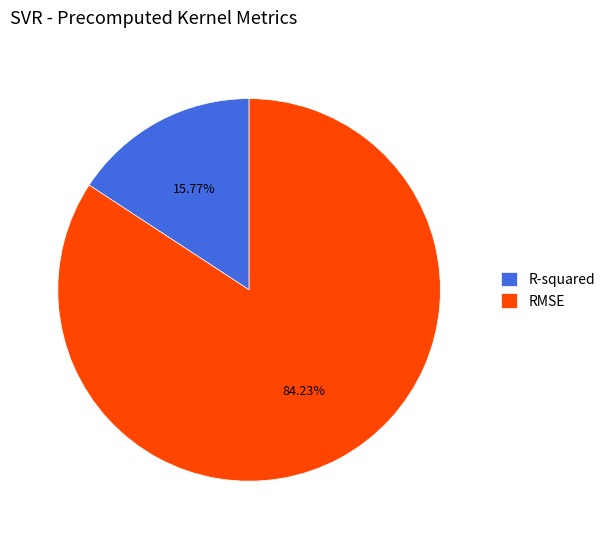

Which has a higher value, RMSE or R-squared?

RMSE